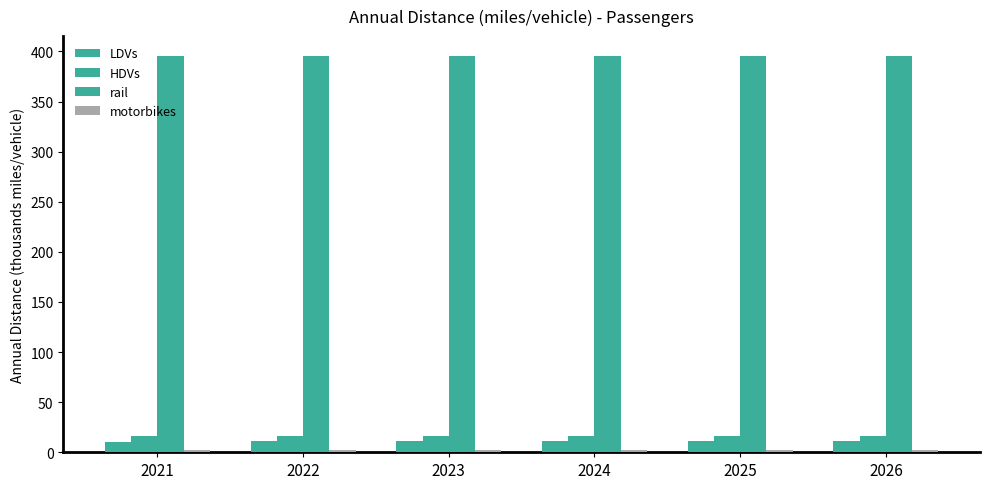

True or false: motorbikes has a value of 2.1 at 2025.

True